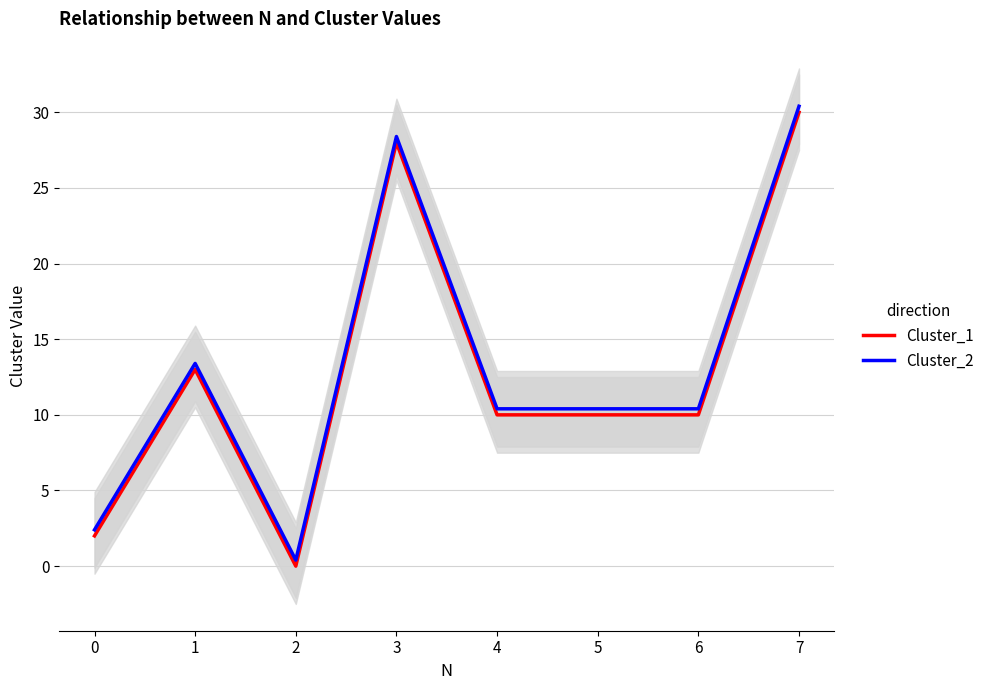

Is it true that Cluster_2 equals 18.0 at 4?

False